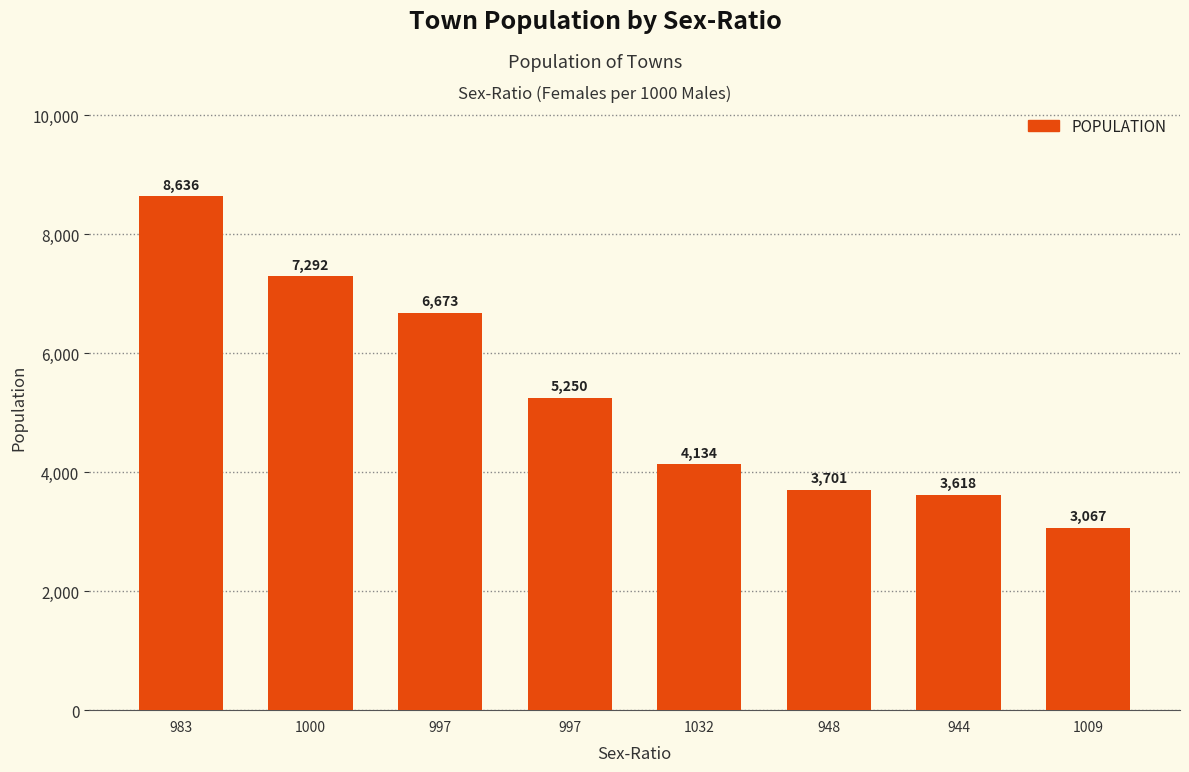

The value at 997 is 1703. True or false?

False